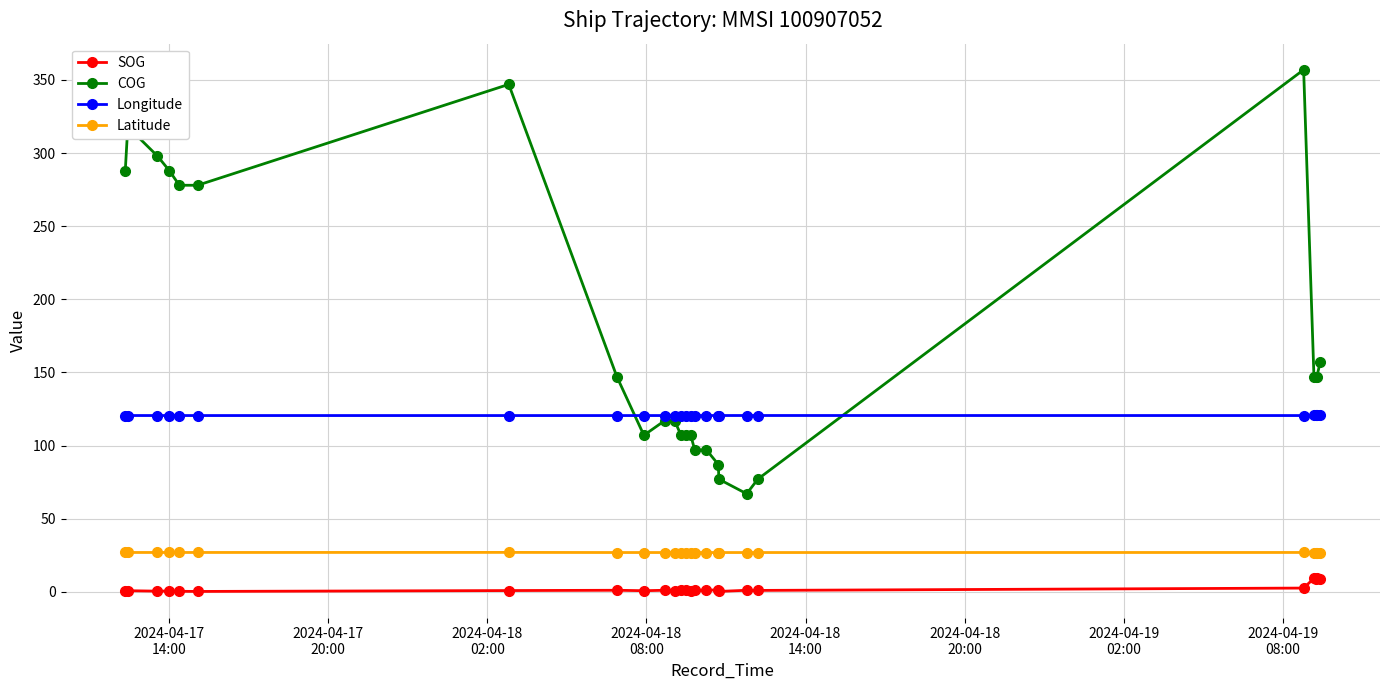

What is the maximum value for Longitude?

120.6